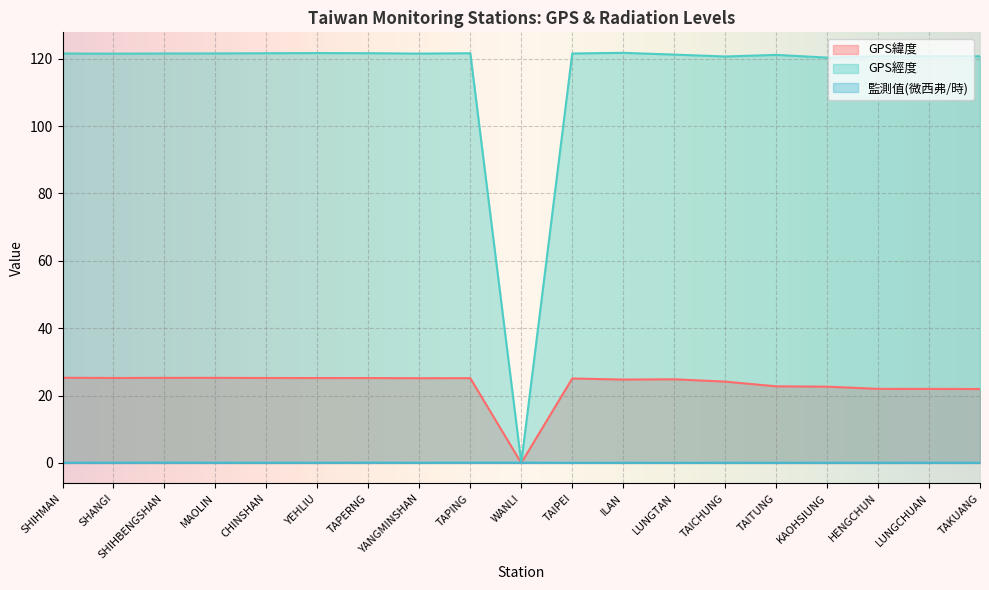

In GPS緯度, how many points are higher than both neighbors (excluding endpoints)?

4